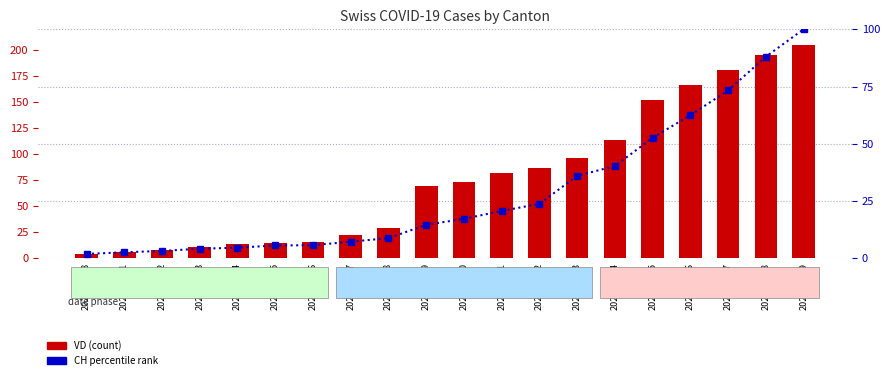

True or false: CH (percentile rank) has a value of 20.7 at 2020-03-11.

True